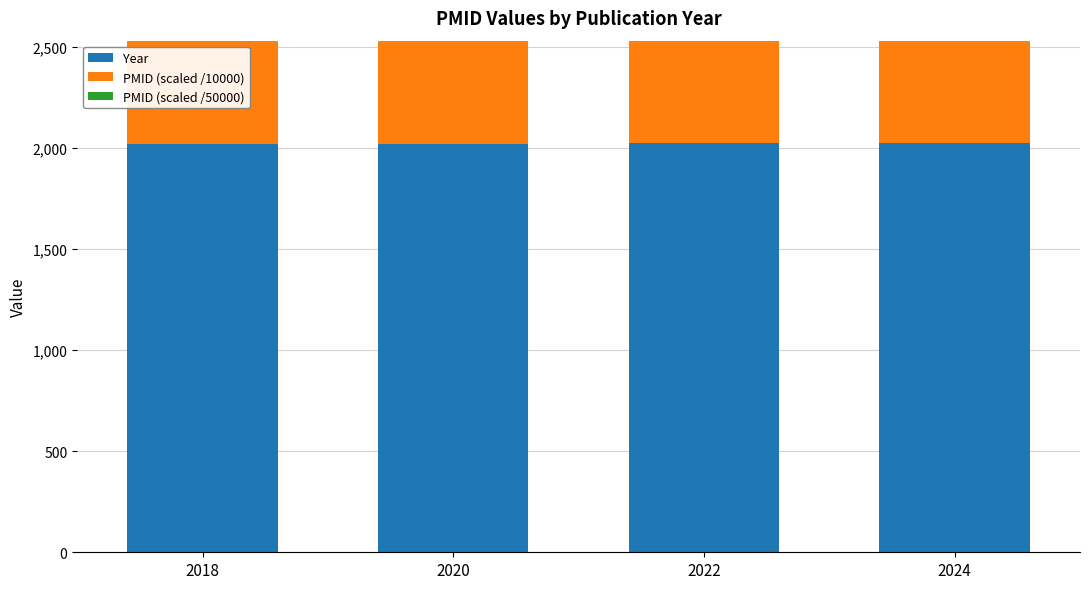

Between 2020 and 2024, which series saw the biggest shift?

PMID (scaled /10000)